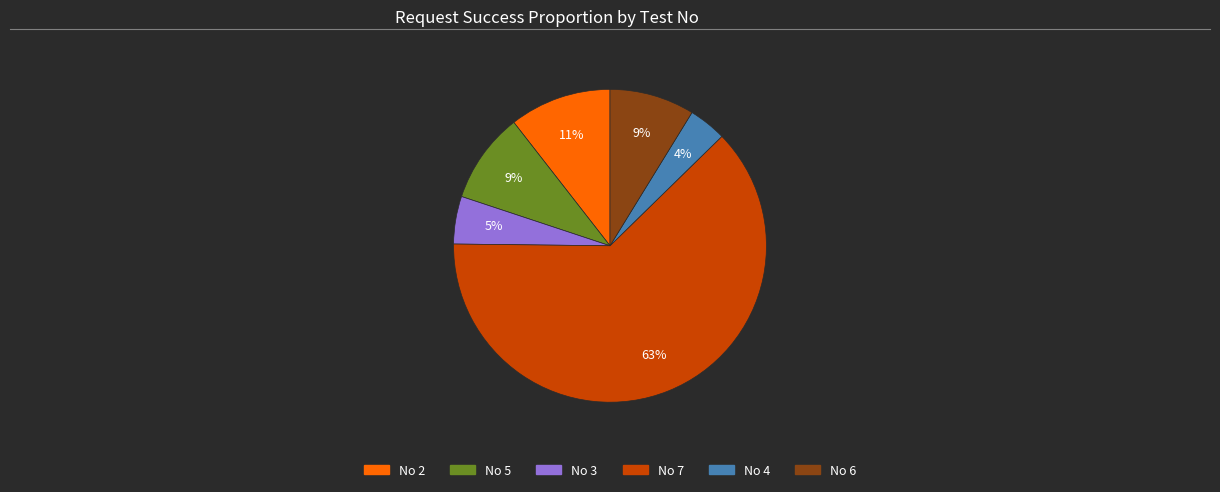

Count the number of slices in the pie.

6